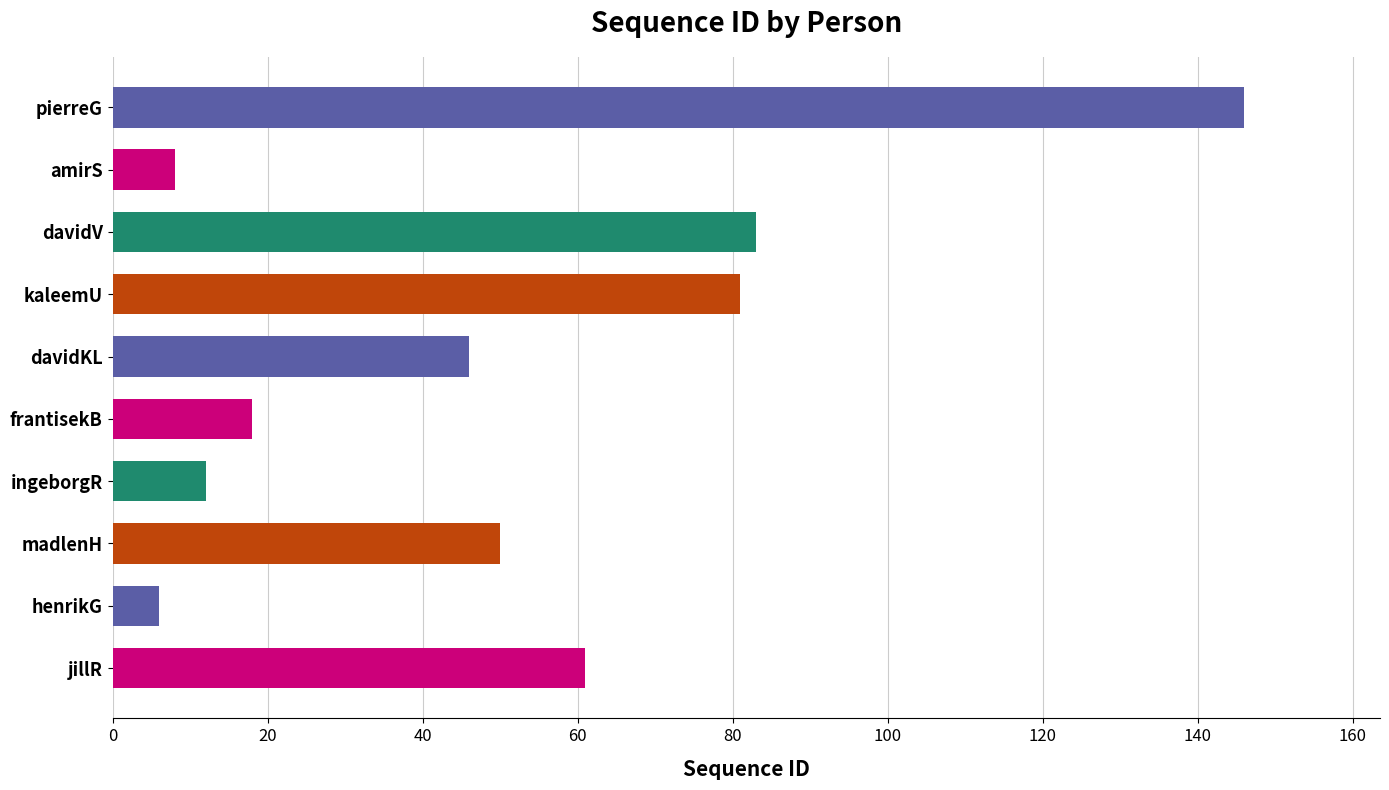

Which has a higher value, madlenH or kaleemU?

kaleemU